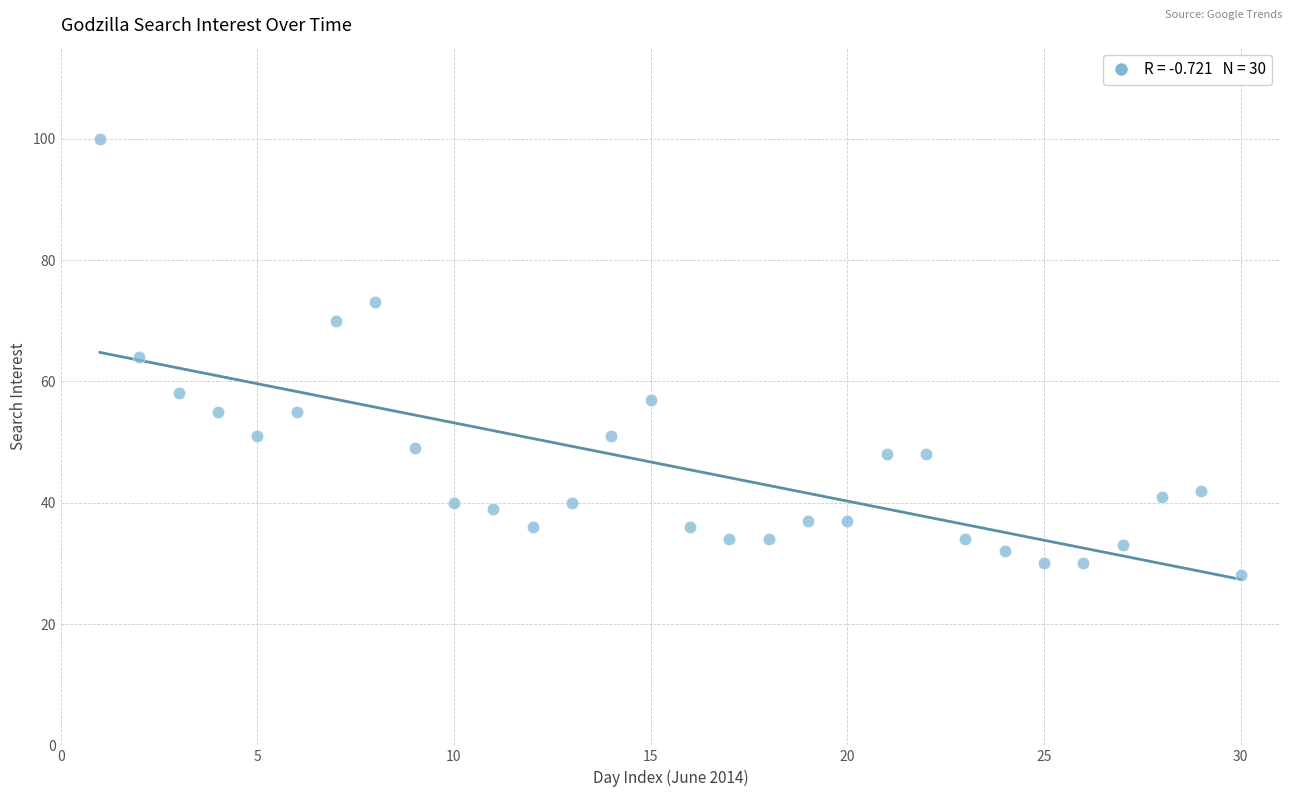

What is the range of Y values (max minus min)?

72